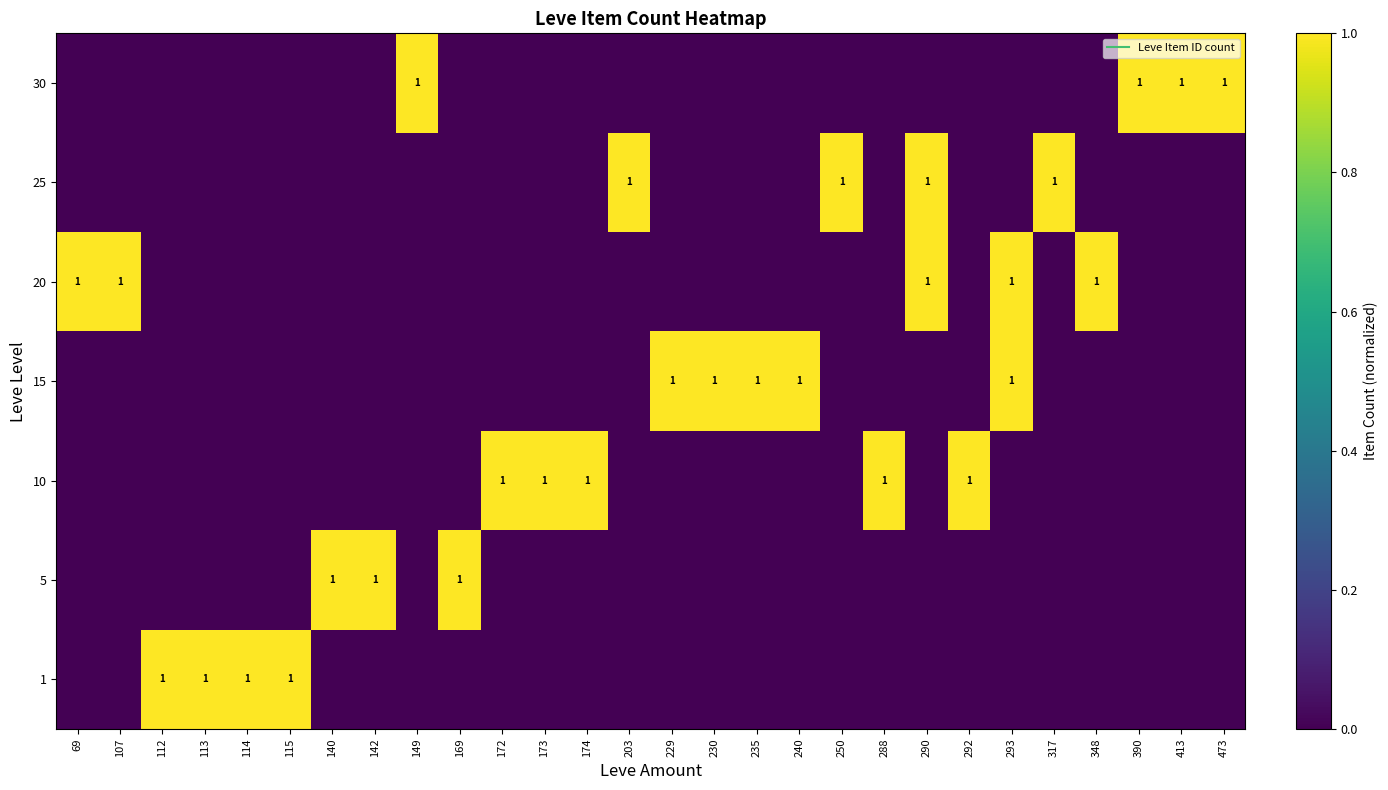

List the labels in order of 30 value, largest first.

149, 390, 413, 473, 69, 107, 112, 113, 114, 115, 140, 142, 169, 172, 173, 174, 203, 229, 230, 235, 240, 250, 288, 290, 292, 293, 317, 348